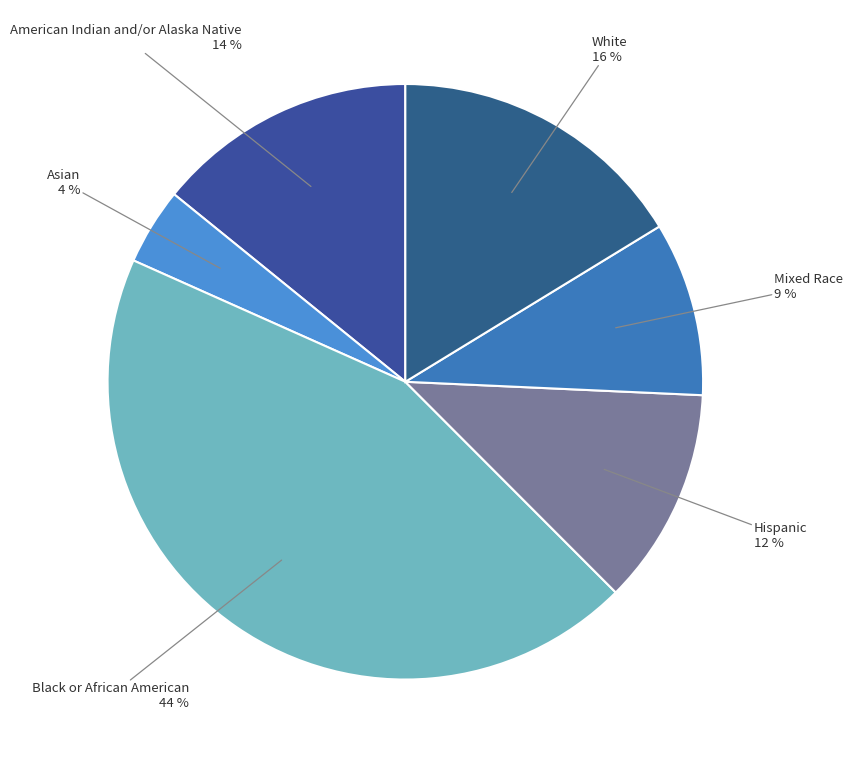

Which category has the biggest portion of the pie?

Black or African American